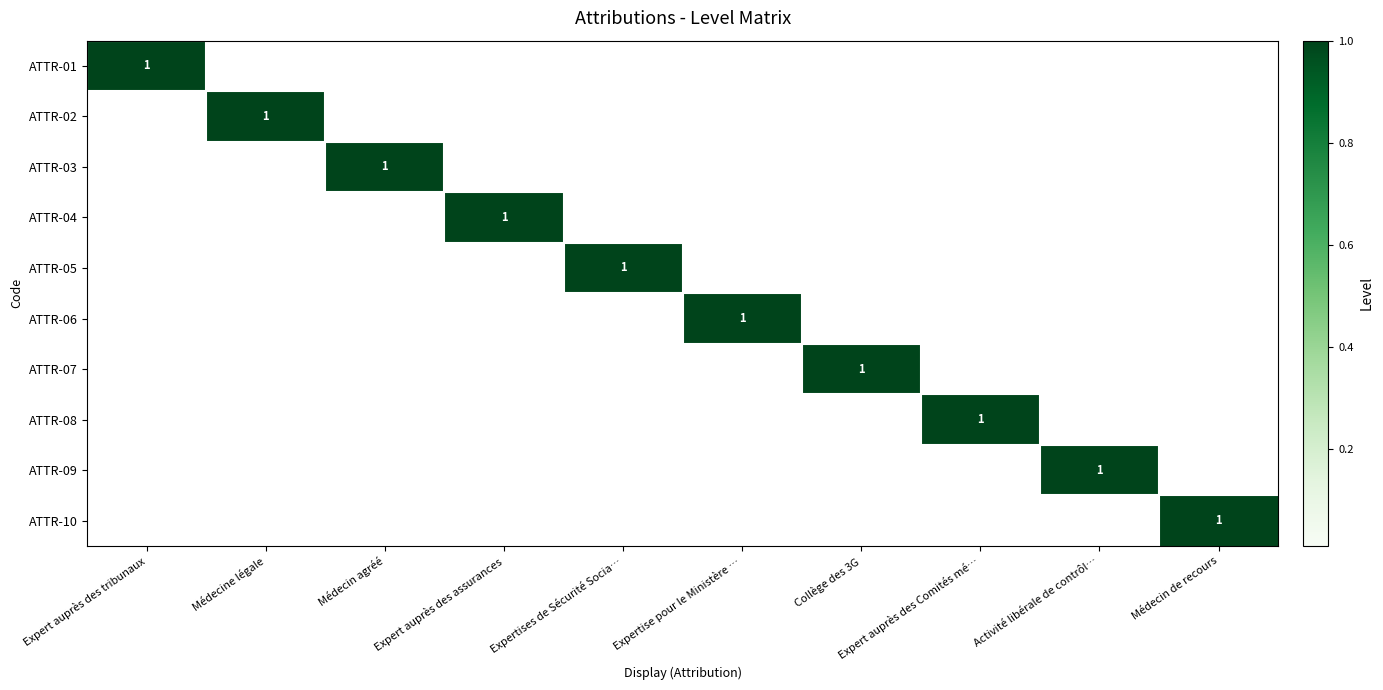

What is the difference between the maximum and second lowest values in the ATTR-03 series?

1